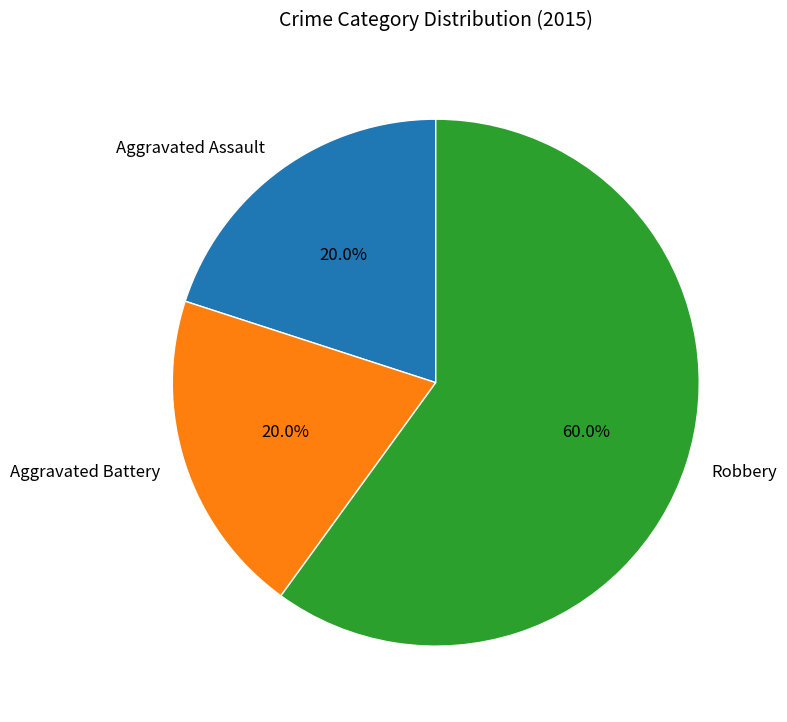

Is it true that Robbery is 74% of the pie?

False